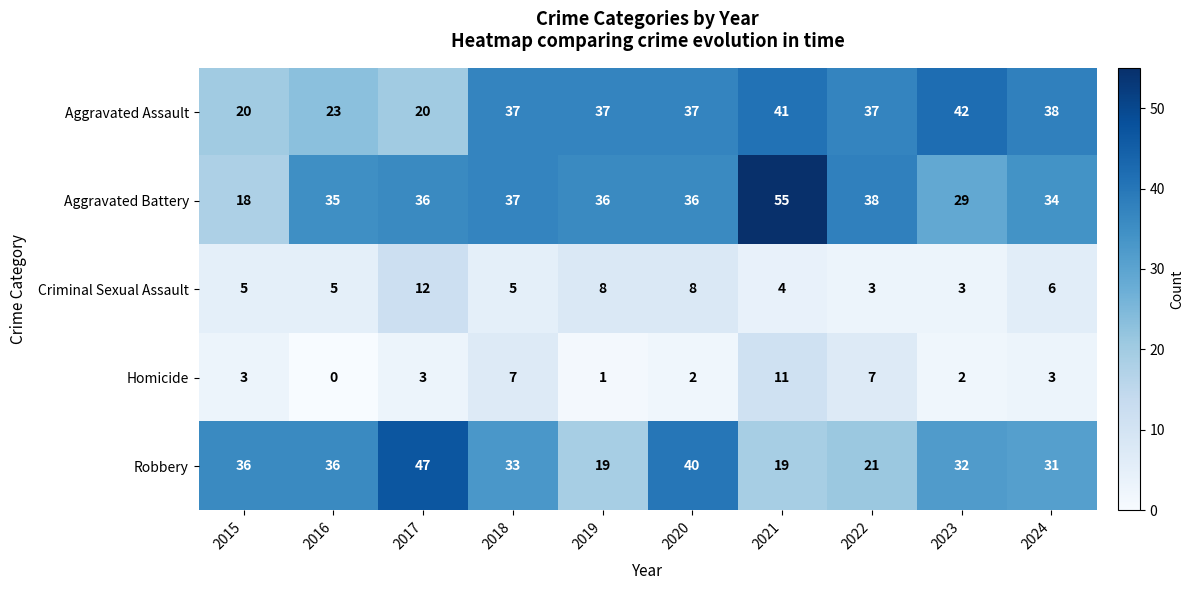

Is it true that Criminal Sexual Assault equals 3 at 2023?

True